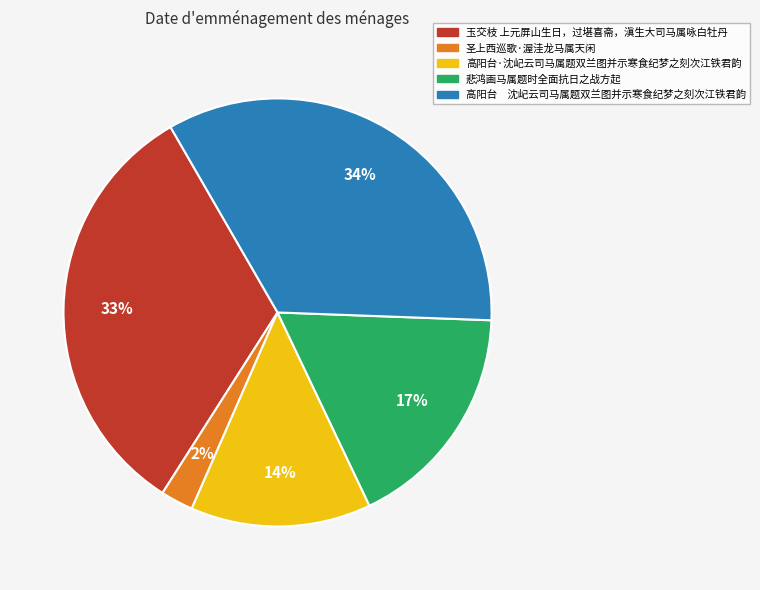

Which category has the biggest portion of the pie?

高阳台 沈屺云司马属题双兰图并示寒食纪梦之刻次江铁君韵